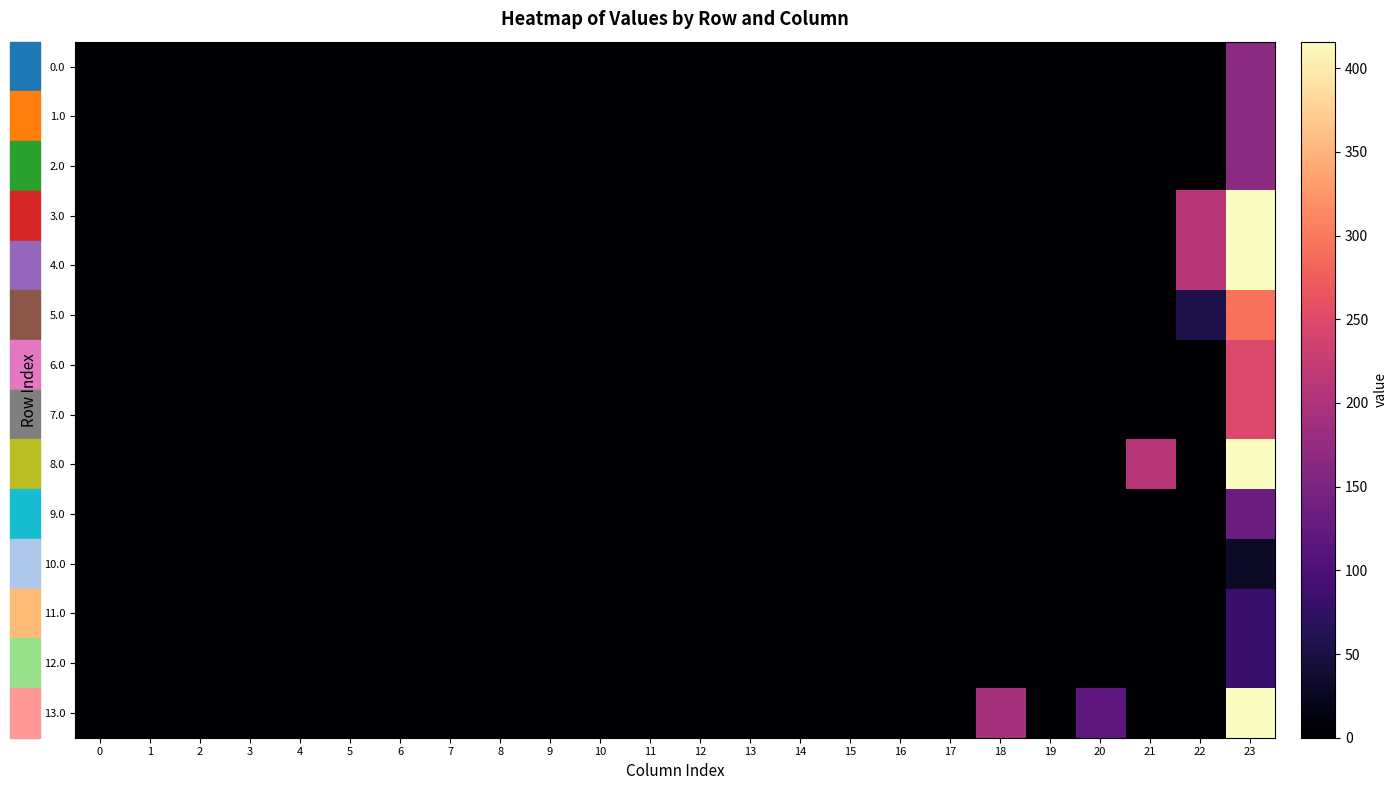

List the series in order of their peak value, lowest first.

10.0, 11.0, 12.0, 9.0, 0.0, 1.0, 2.0, 6.0, 7.0, 5.0, 13.0, 3.0, 4.0, 8.0